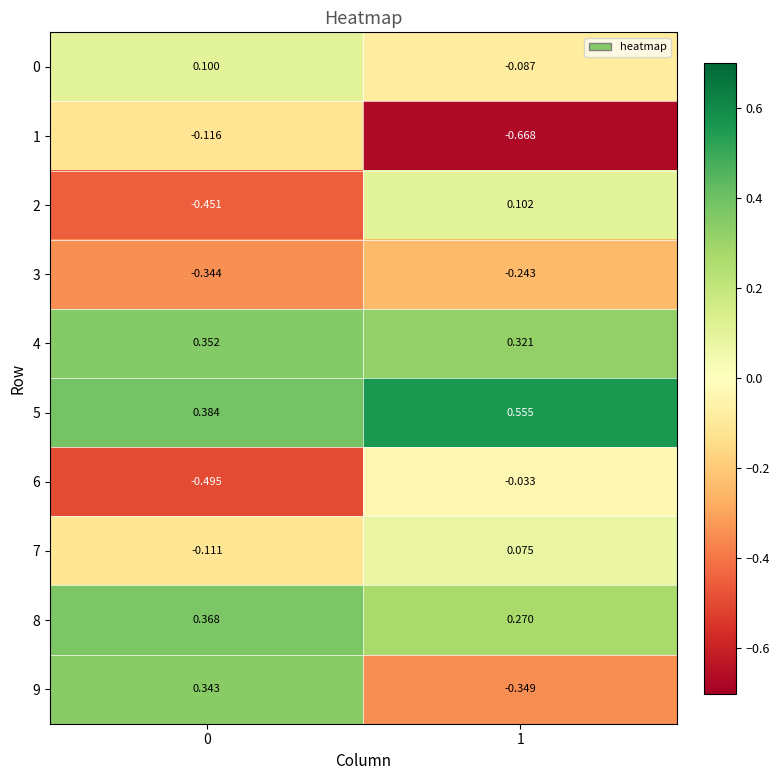

Is the value of 1 at 1 greater than the value of 2 at 1?

No